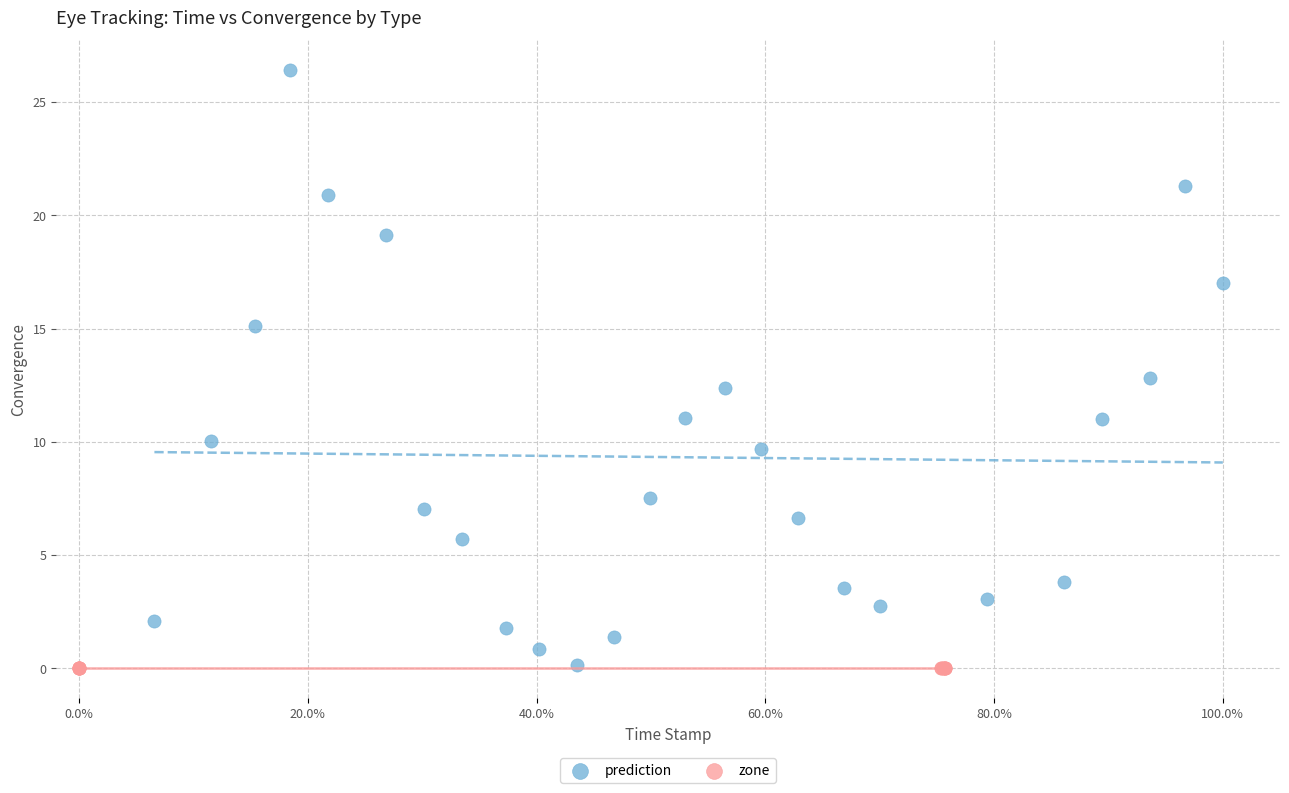

Which series contains the highest Y value?

prediction